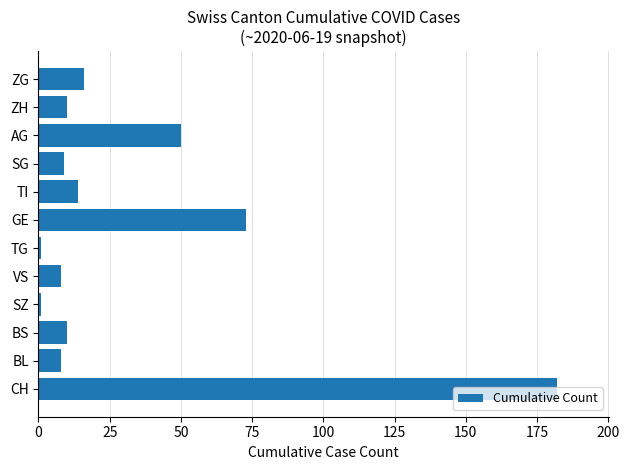

The chart shows a value of 10 at ZH. True or false?

True